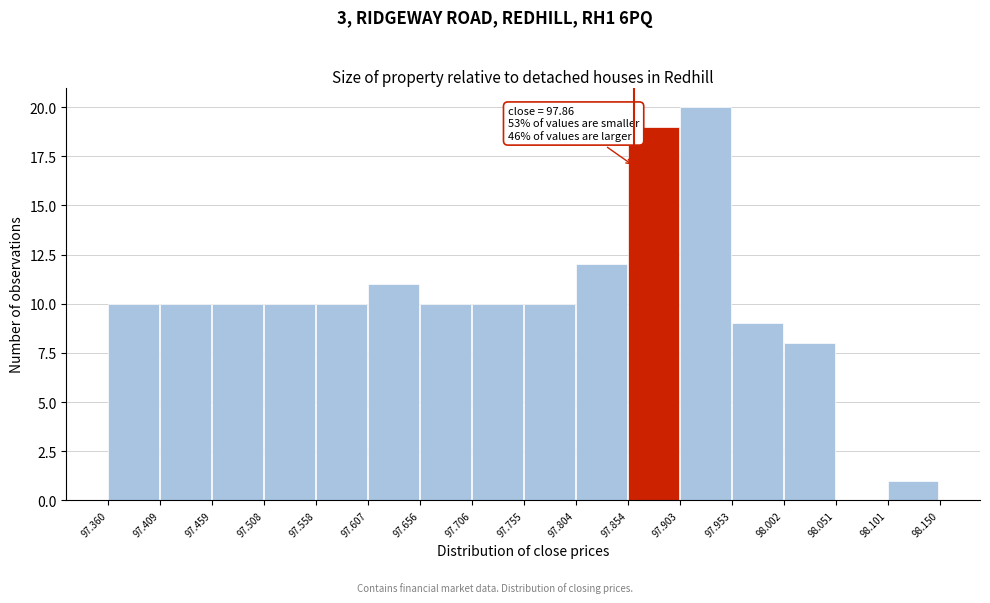

Which range on the x-axis has the tallest bar?

97.903 to 97.953